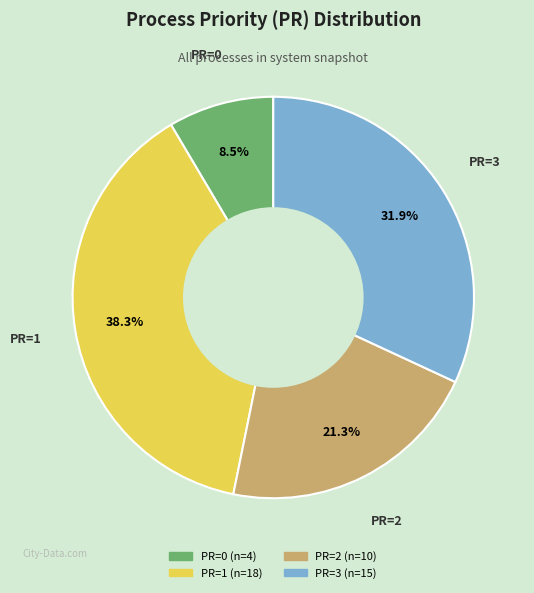

Is PR=3 the majority of the pie?

No